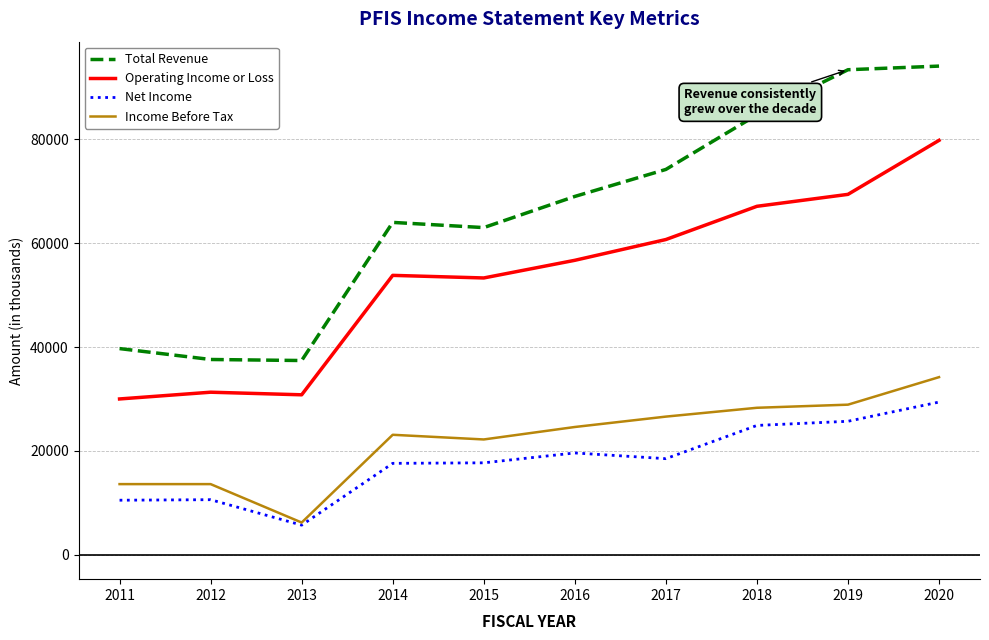

What is the minimum value for Net Income?

5700